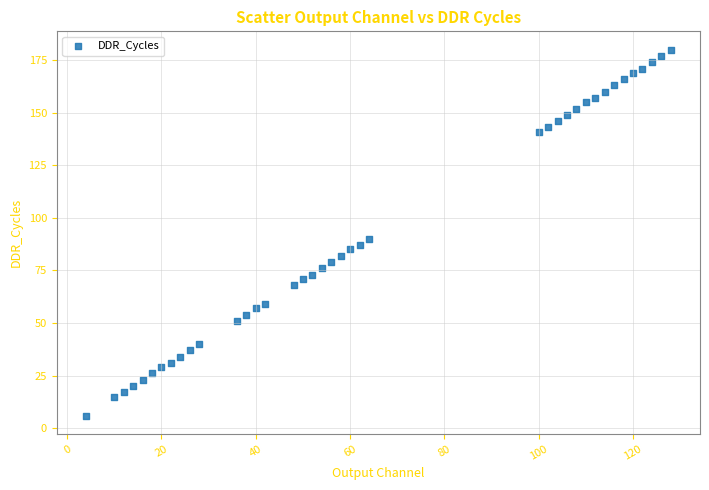

What Y value in the scatter plot is closest to 93?

90